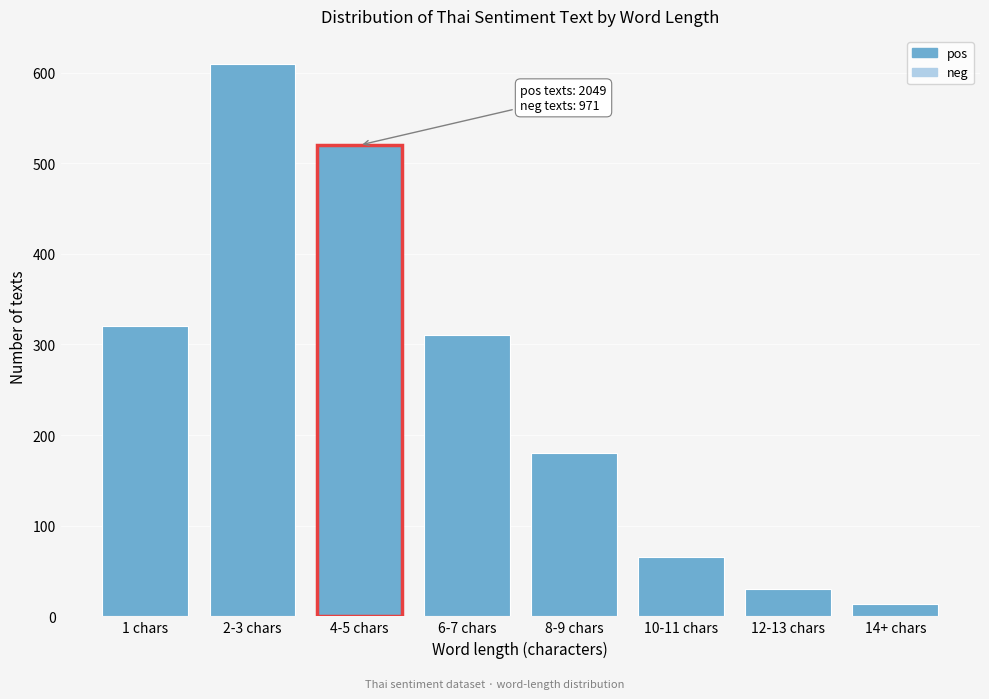

Reading left to right, extract all data points from this chart.

320	610	520	310	180	65	30	14